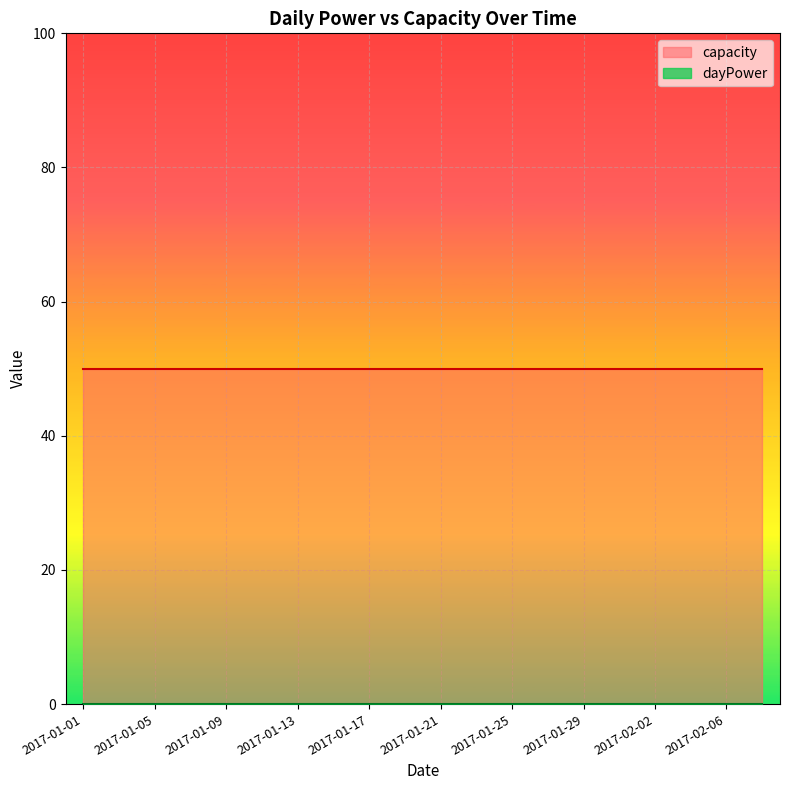

What is the lowest value of the capacity series?

50